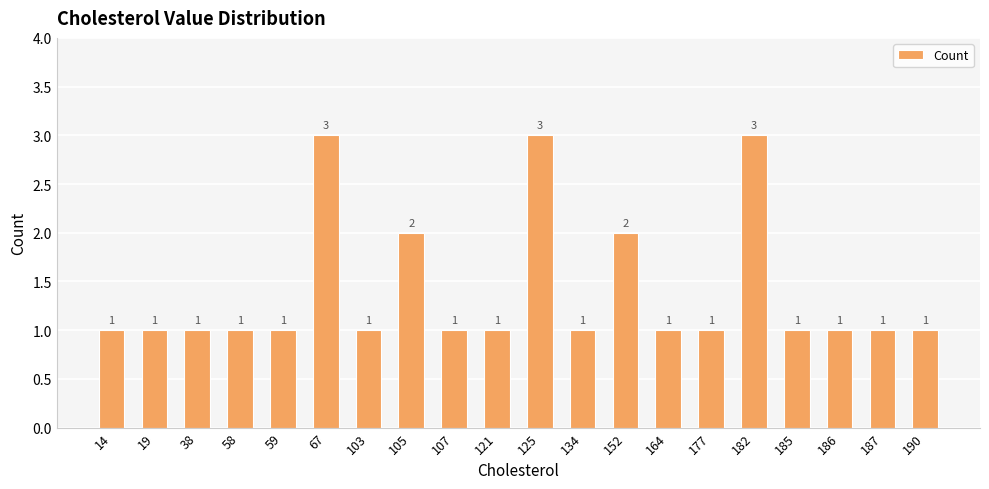

Is it true that the value at 186 is 1?

True